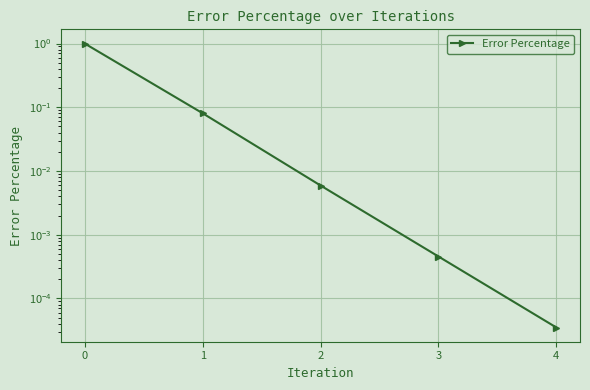

What is the greatest value displayed?

1.0